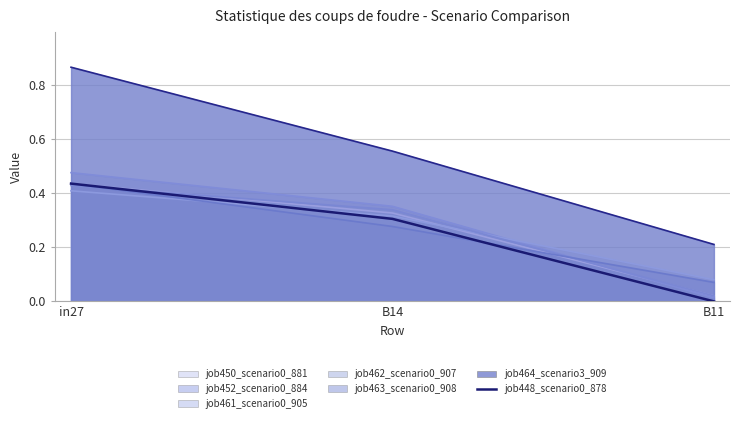

What is the value of the 1st point from the left?

0.4